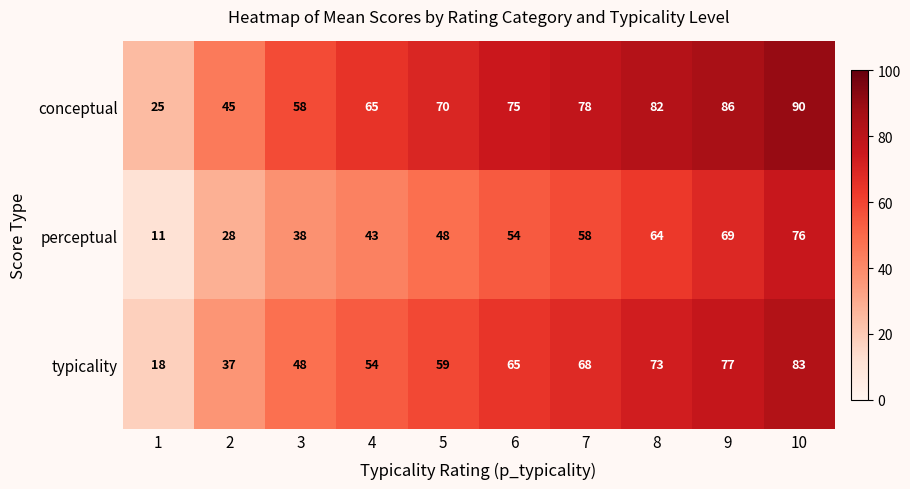

Which series has the largest total across all categories?

conceptual